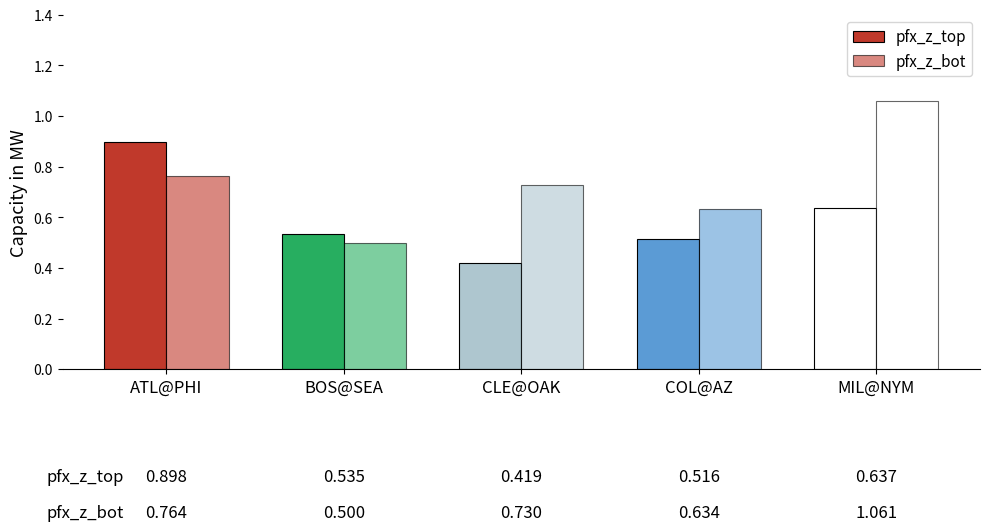

How many groups of bars are there?

5